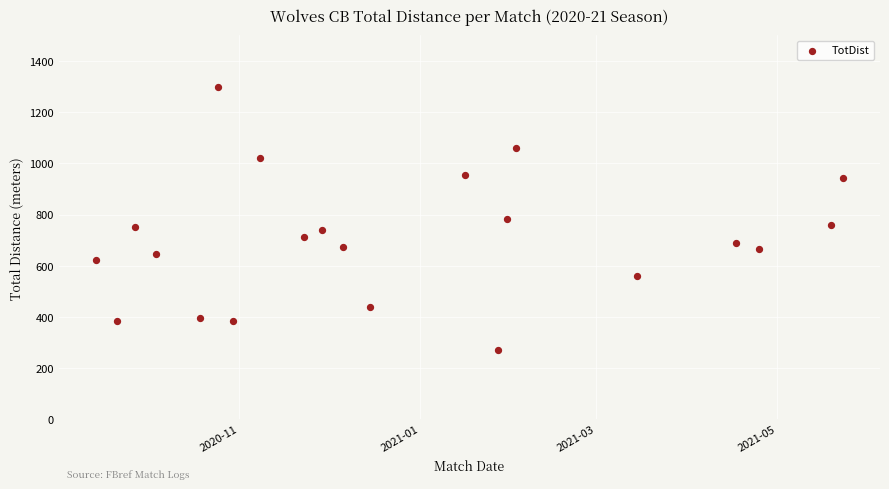

What is the range of X values (max minus min)?

251